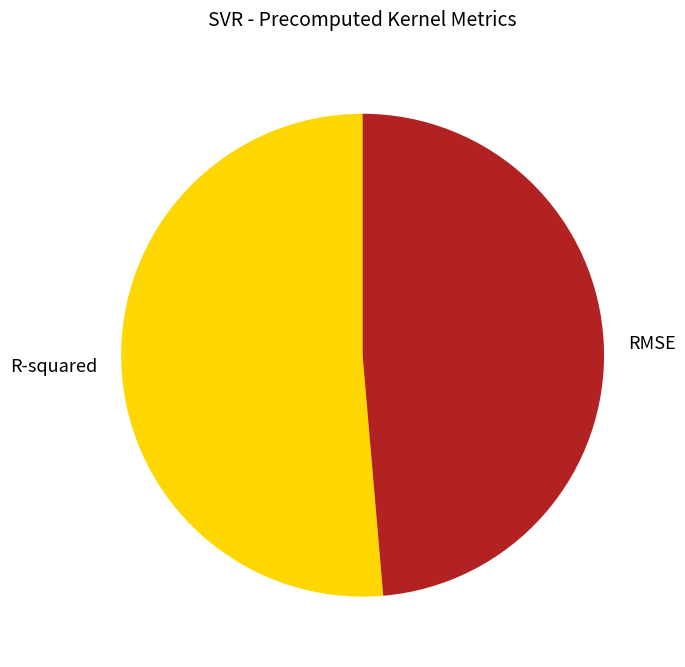

The RMSE slice represents 54% of the pie. True or false?

False